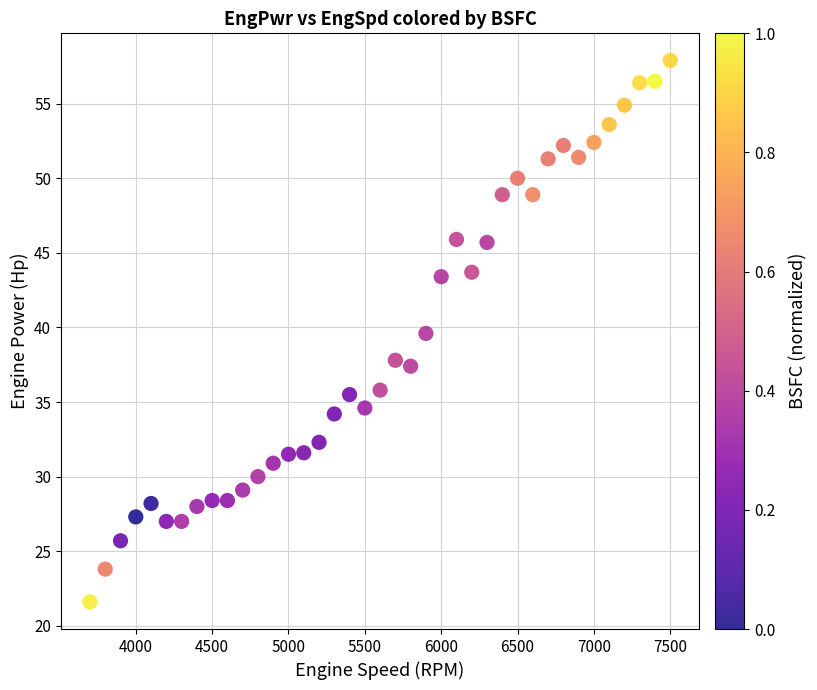

What Y value in the scatter plot is closest to 39?

39.6